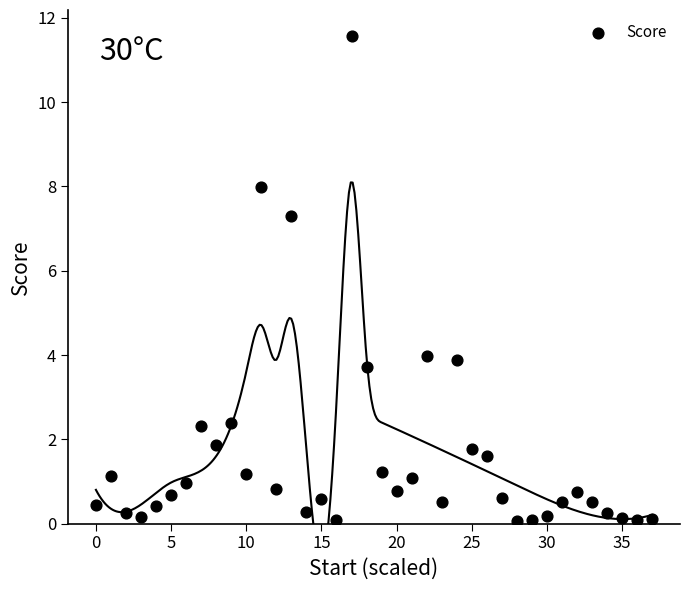

What is the range of Y values (max minus min)?

11.5